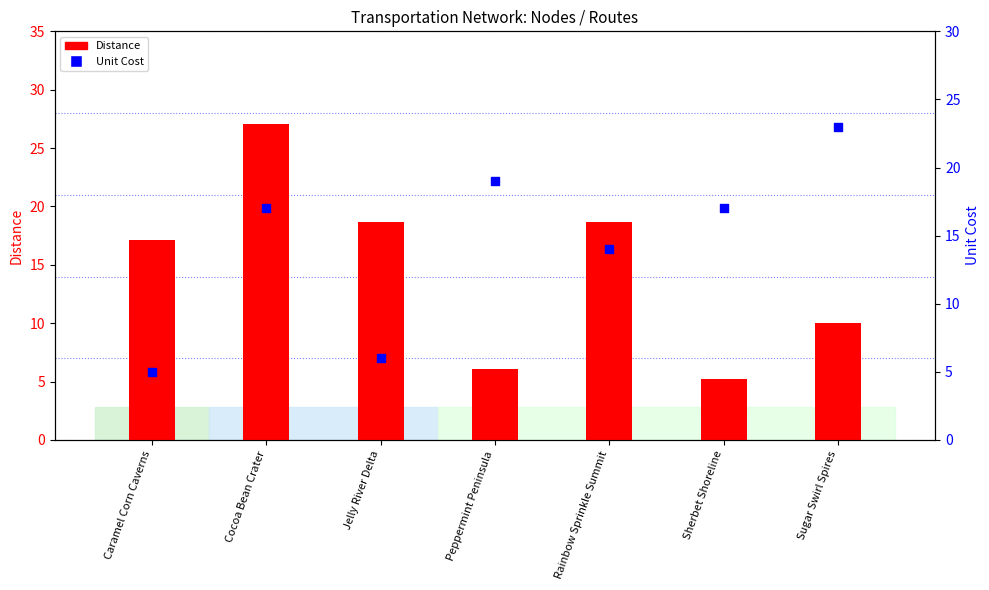

Which series has the largest Y range (max minus min)?

Distance